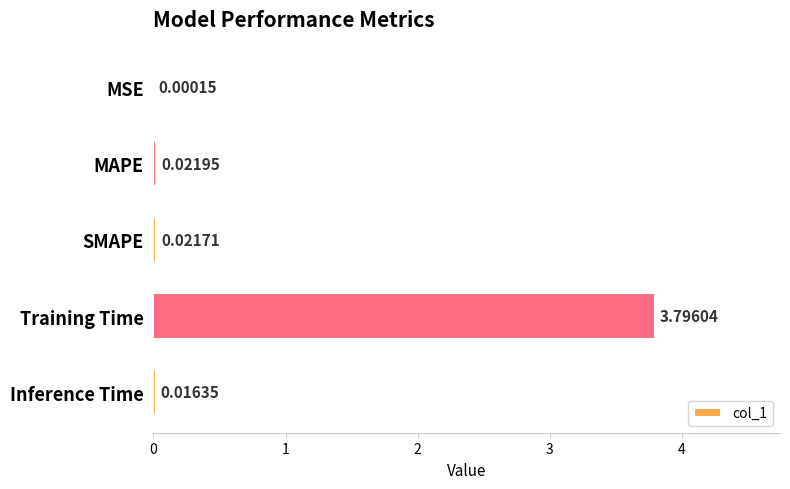

What is the greatest value displayed?

3.8